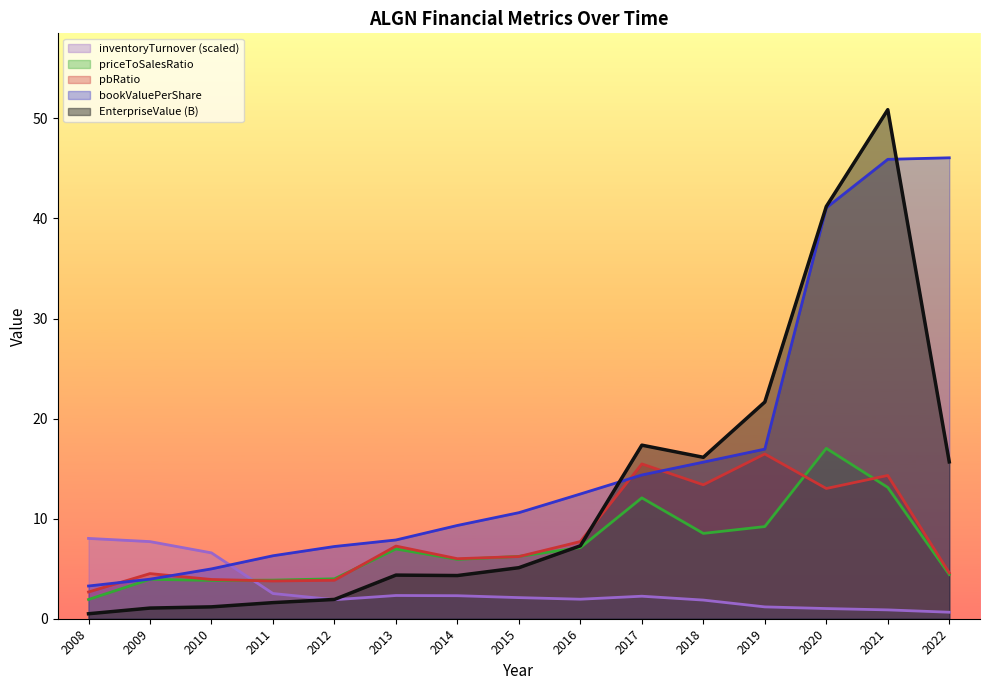

What is the average value of the pbRatio series?

8.2